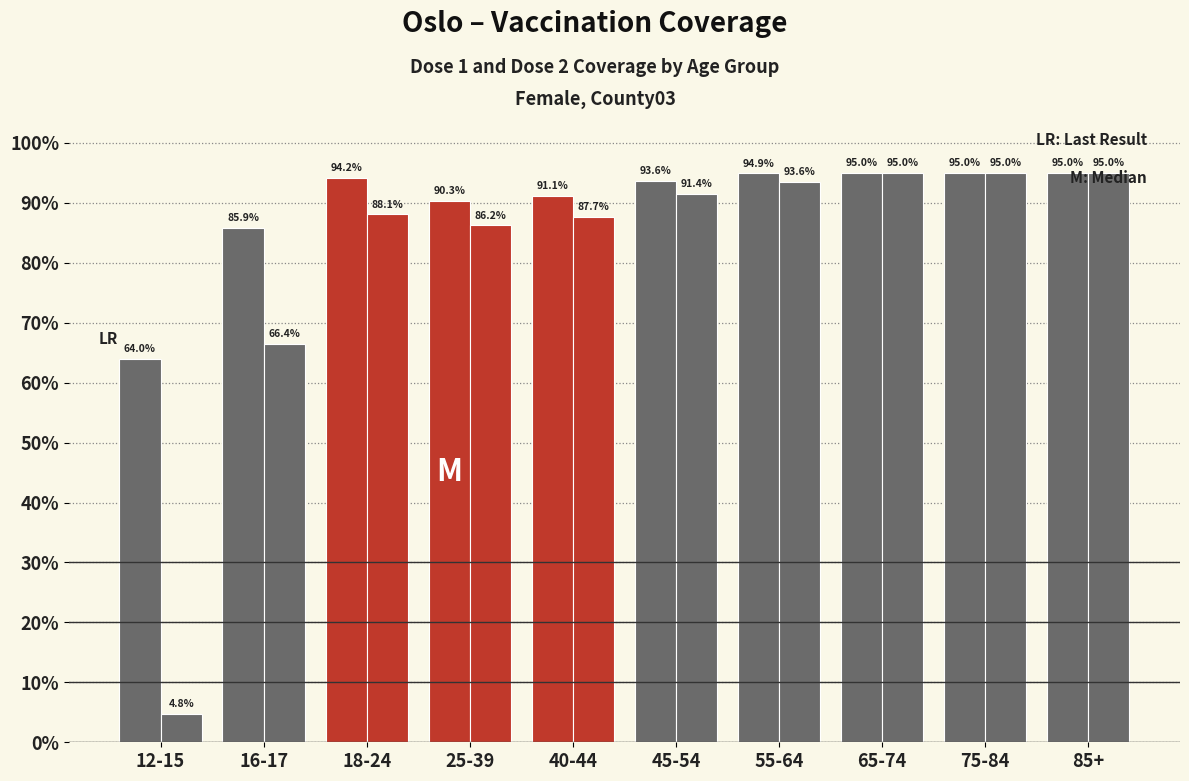

The pr100_dose_2 series shows 4.8 at 12-15. True or false?

True